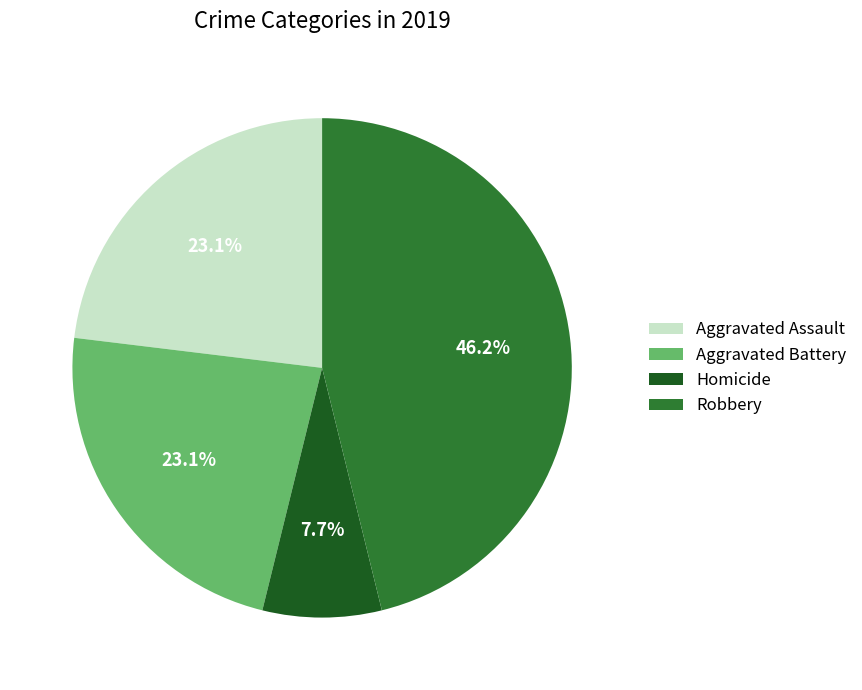

Is it true that Robbery is 56% of the pie?

False